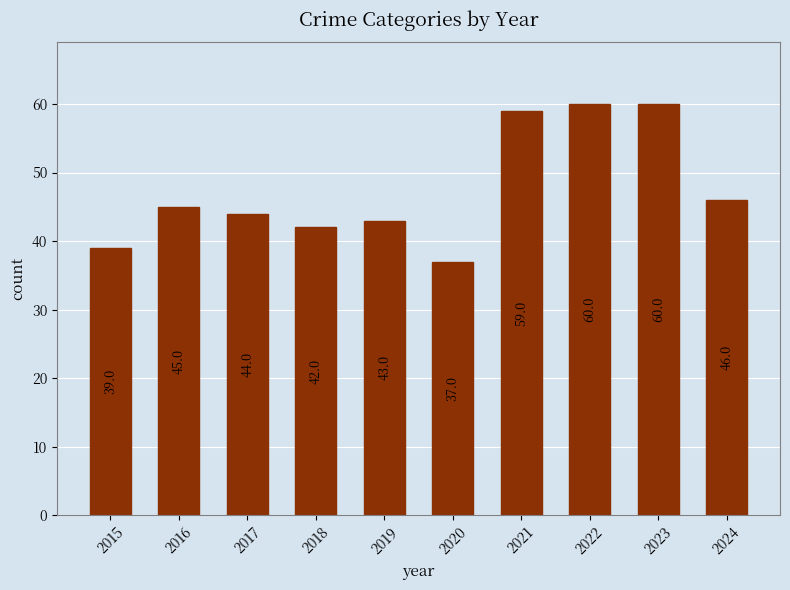

What is the difference between the maximum and minimum values?

23